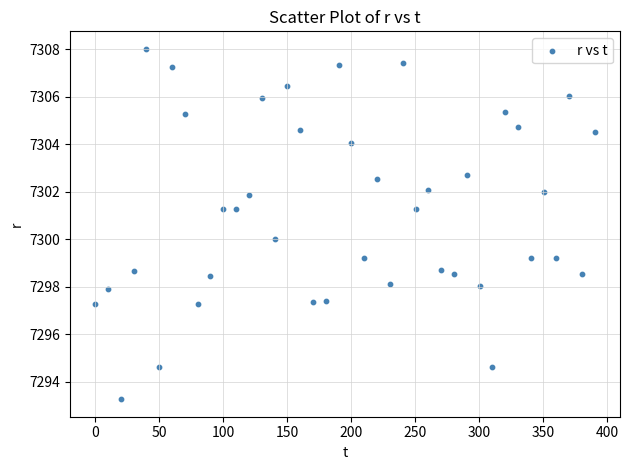

What is the range of Y values (max minus min)?

14.7